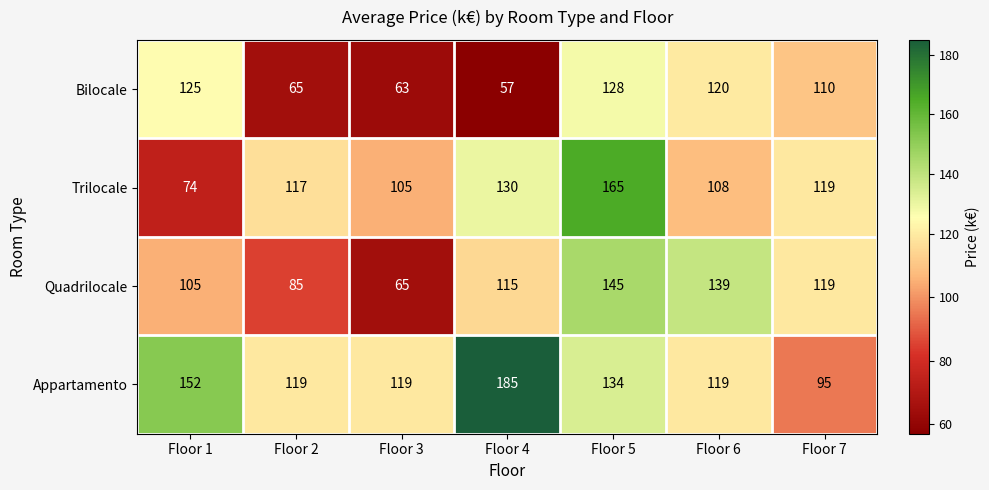

Count the number of categories in the chart.

7